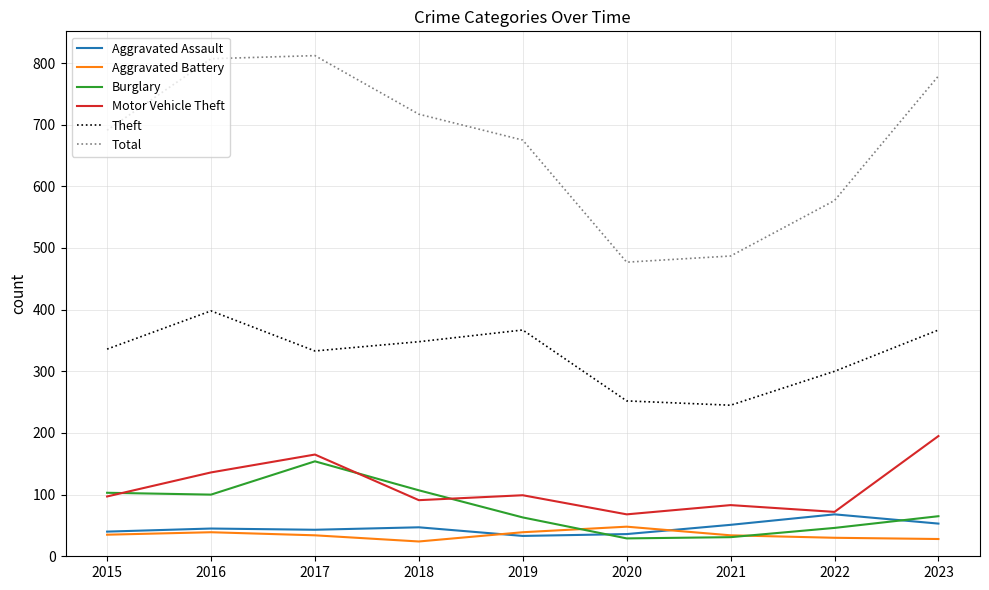

Does the chart have visible grid lines?

Yes